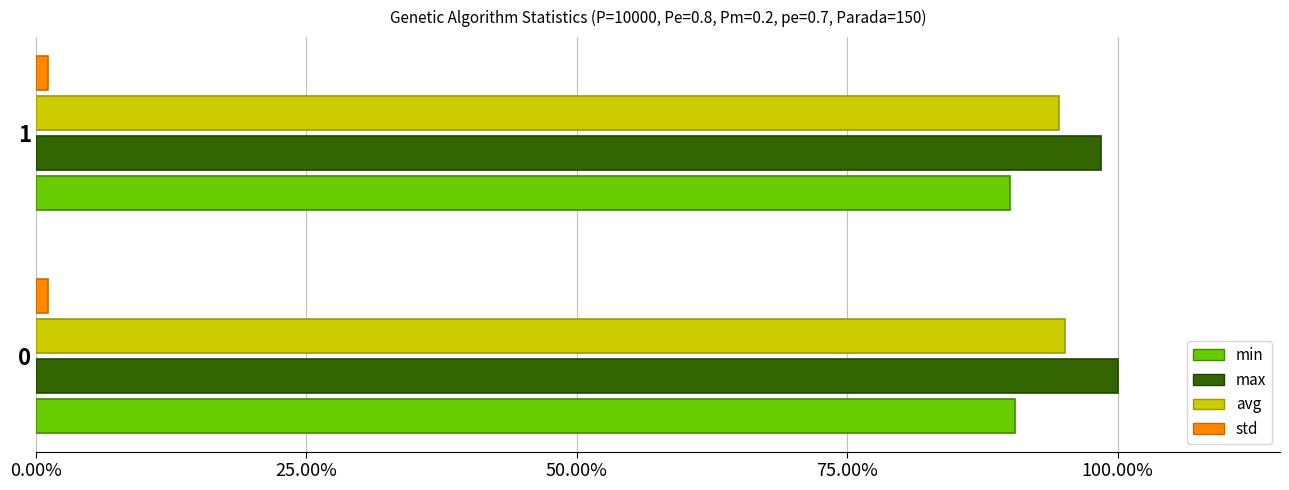

Rank the series by their maximum value, from highest to lowest.

max, avg, min, std